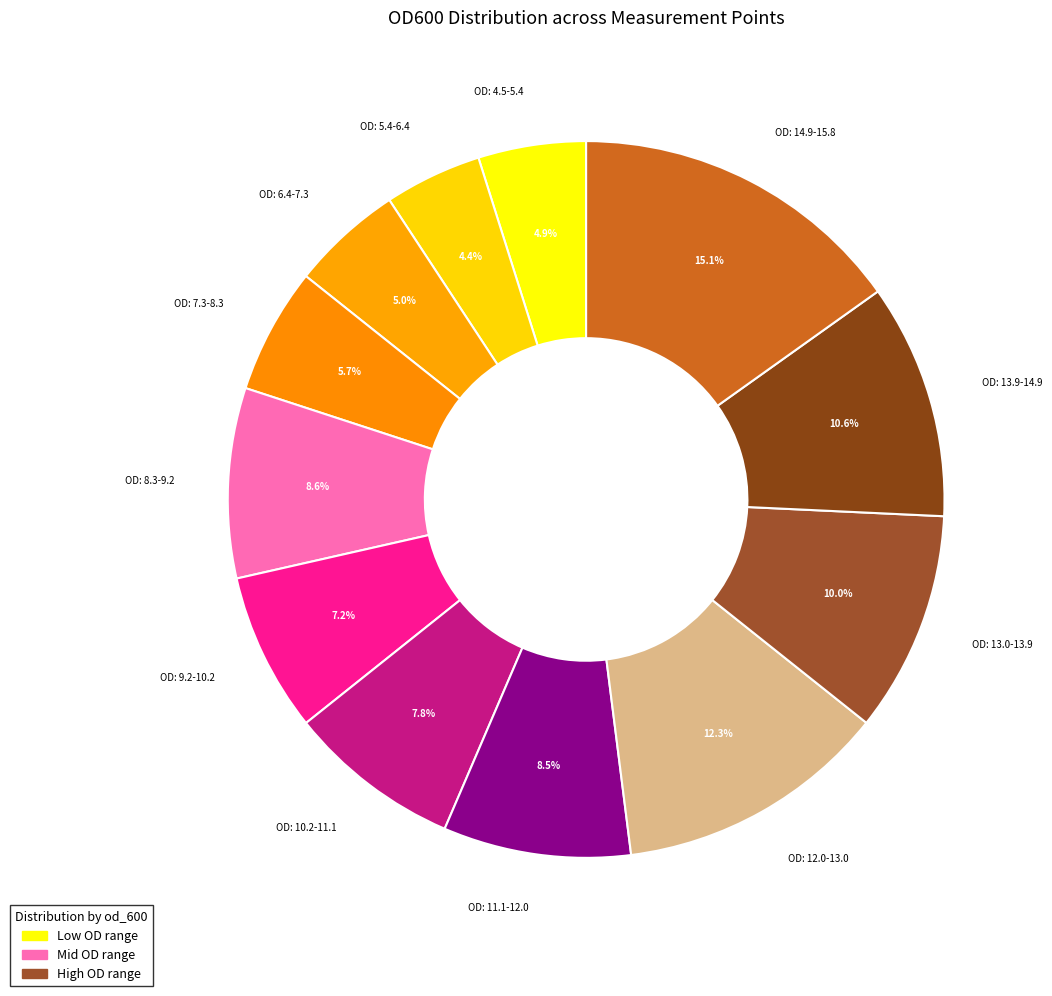

What is the largest slice in the pie chart?

OD: 14.9-15.8